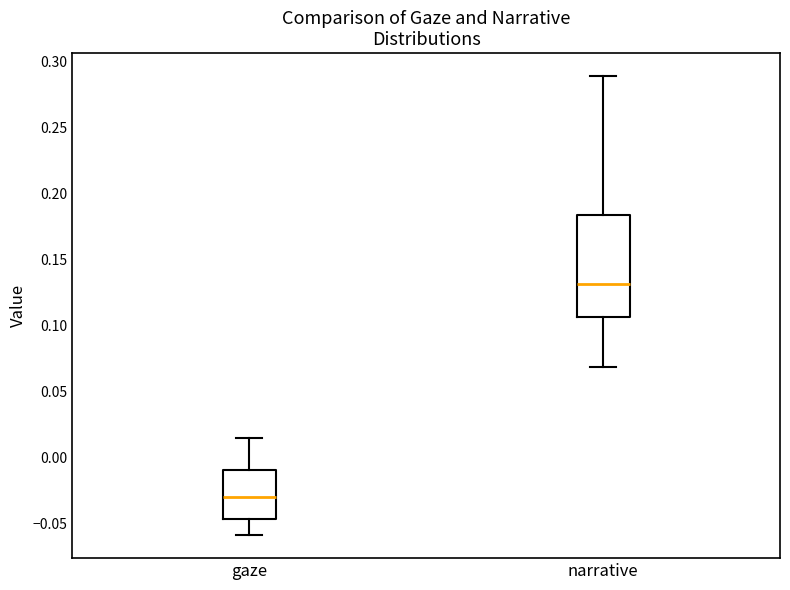

Reading left to right, transcribe this box plot: for each box, give where its median line is, the range the box spans, and where its two whiskers end, as read against the y-axis. The values are not printed on the chart, so give them approximately, as read against the axis.

gaze: median -0.030, box -0.045 to -0.010, whiskers -0.060 to 0.015
narrative: median 0.130, box 0.105 to 0.185, whiskers 0.070 to 0.290